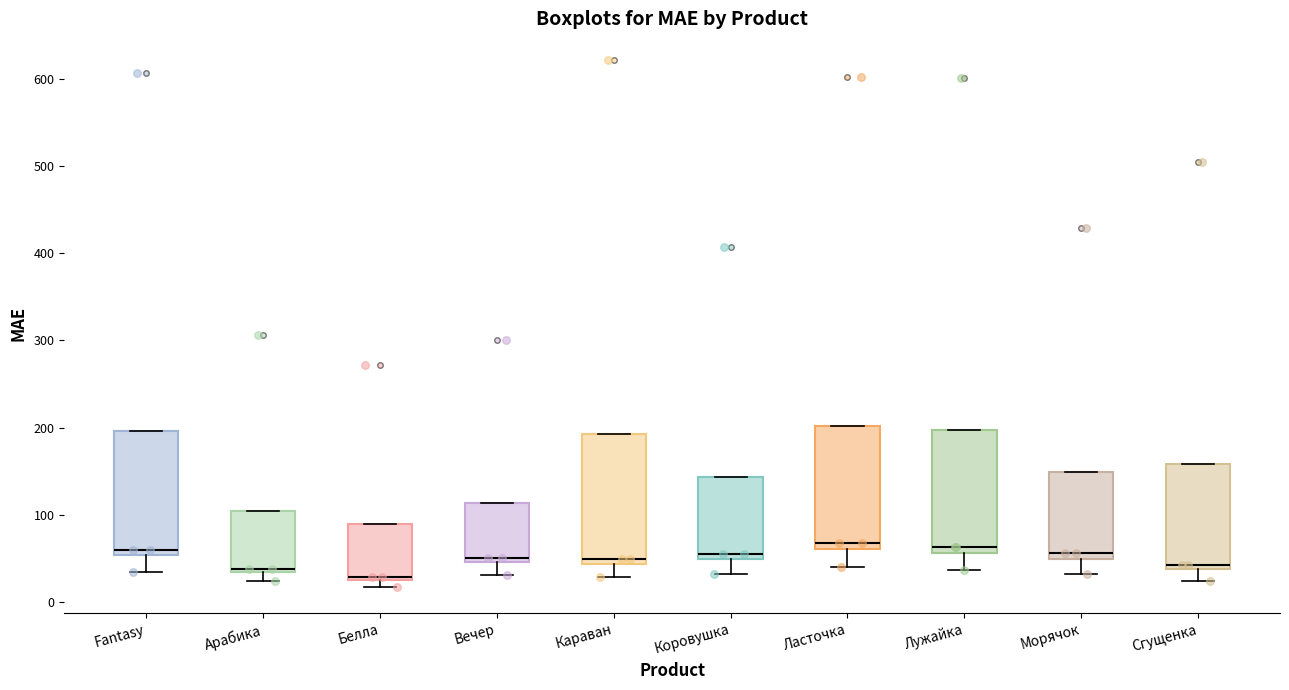

Reading left to right, read every box against the y-axis: the position of its median line, the range the box covers, and the ends of its whiskers. The values are not printed on the chart, so give them approximately, as read against the axis.

Fantasy: median 60, box 50 to 200, whiskers 30 to 200
Арабика: median 40, box 30 to 100, whiskers 20 to 100
Белла: median 30, box 30 to 90, whiskers 20 to 90
Вечер: median 50 (just above the box's lower edge), box 50 to 110, whiskers 30 to 110
Караван: median 50, box 40 to 190, whiskers 30 to 190
Коровушка: median 60, box 50 to 140, whiskers 30 to 140
Ласточка: median 70, box 60 to 200, whiskers 40 to 200
Лужайка: median 60 (just above the box's lower edge), box 60 to 200, whiskers 40 to 200
Морячок: median 60, box 50 to 150, whiskers 30 to 150
Сгущенка: median 40 (just above the box's lower edge), box 40 to 160, whiskers 20 to 160